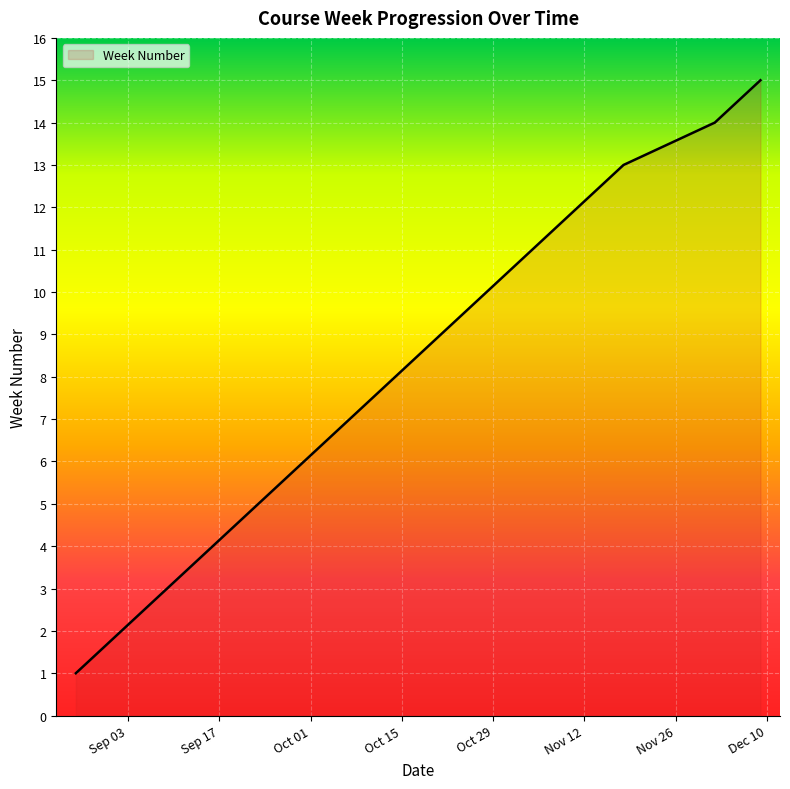

What is the difference between the maximum and minimum values?

14